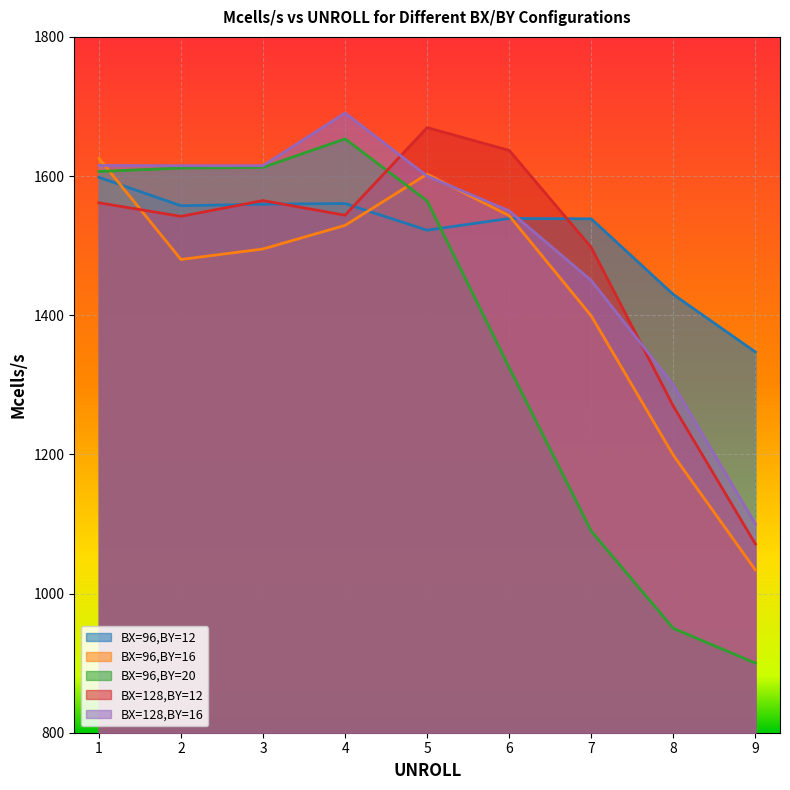

Which series changed the most between 3 and 5?

BX=96,BY=16